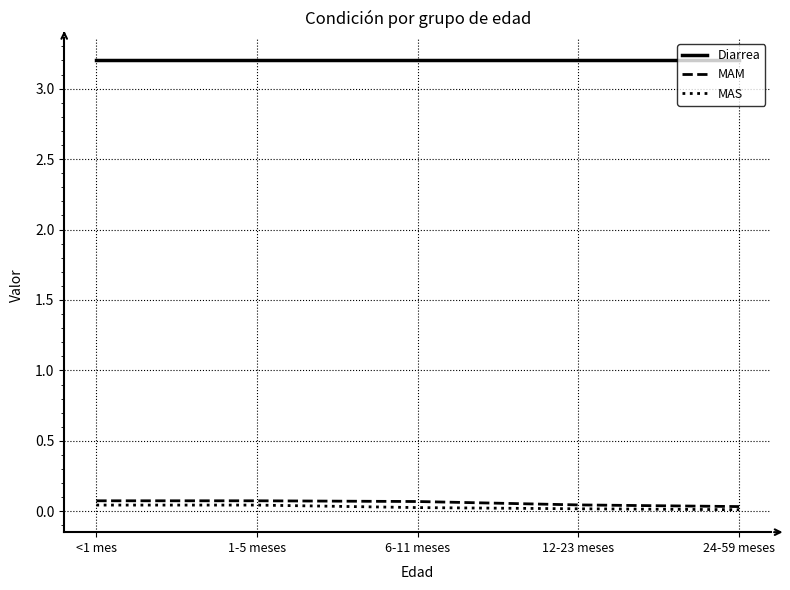

Is the value of MAM at 1-5 meses greater than the value of MAS at 12-23 meses?

Yes